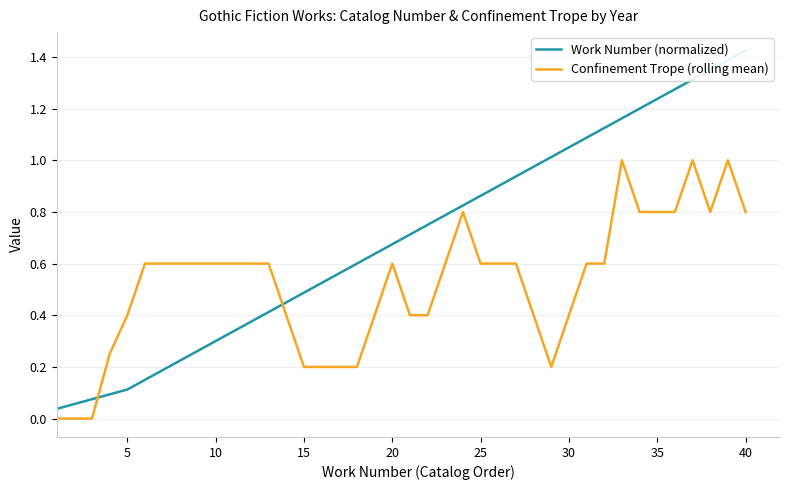

Which series has the largest total across all categories?

Work Number (normalized)